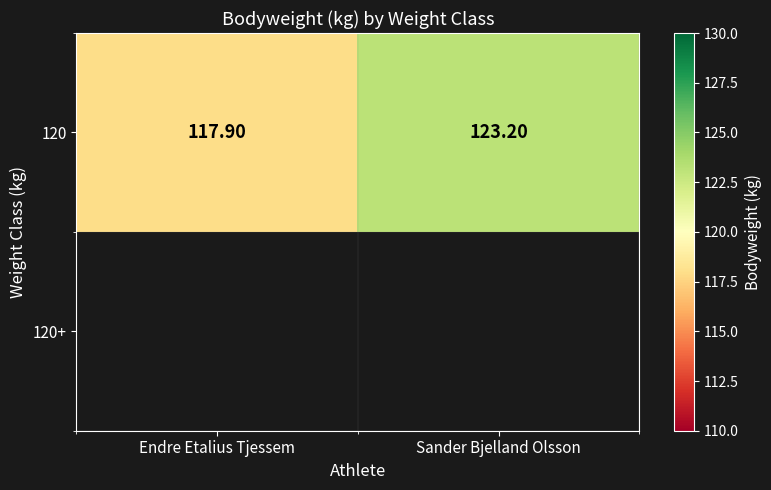

Rank the categories by value from highest to lowest.

Sander Bjelland Olsson, Endre Etalius Tjessem